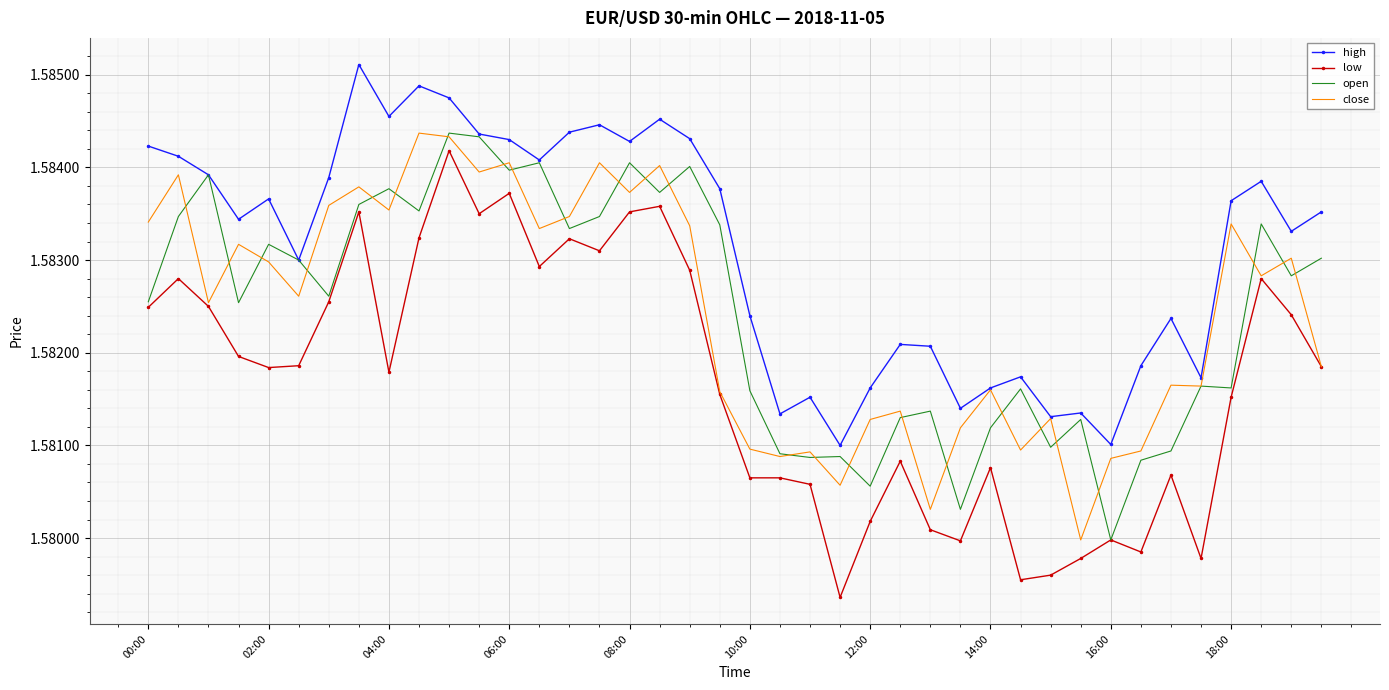

Which series has the largest total across all categories?

high